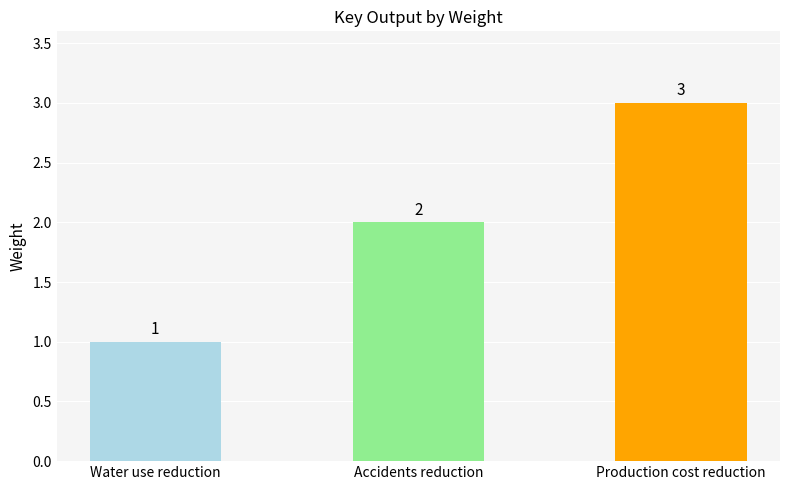

How many categories are shown in the chart?

3